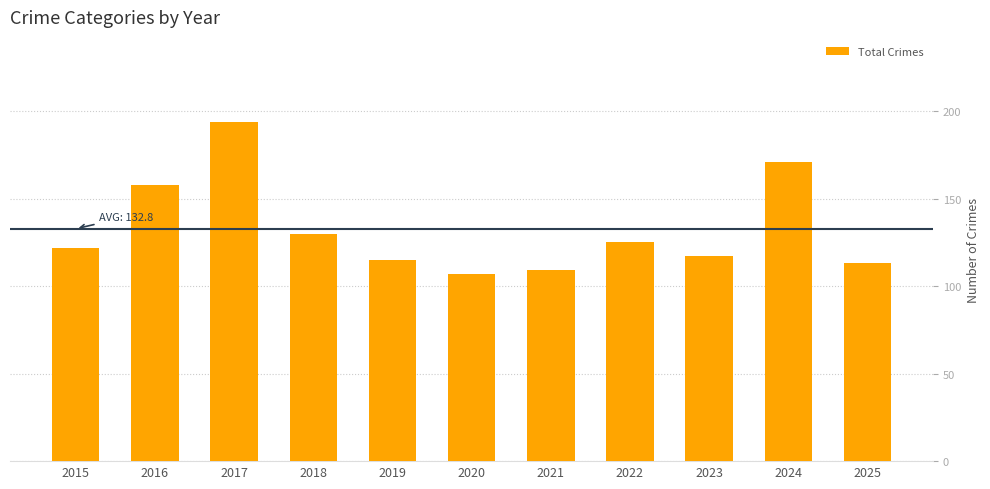

What is the greatest value displayed?

194